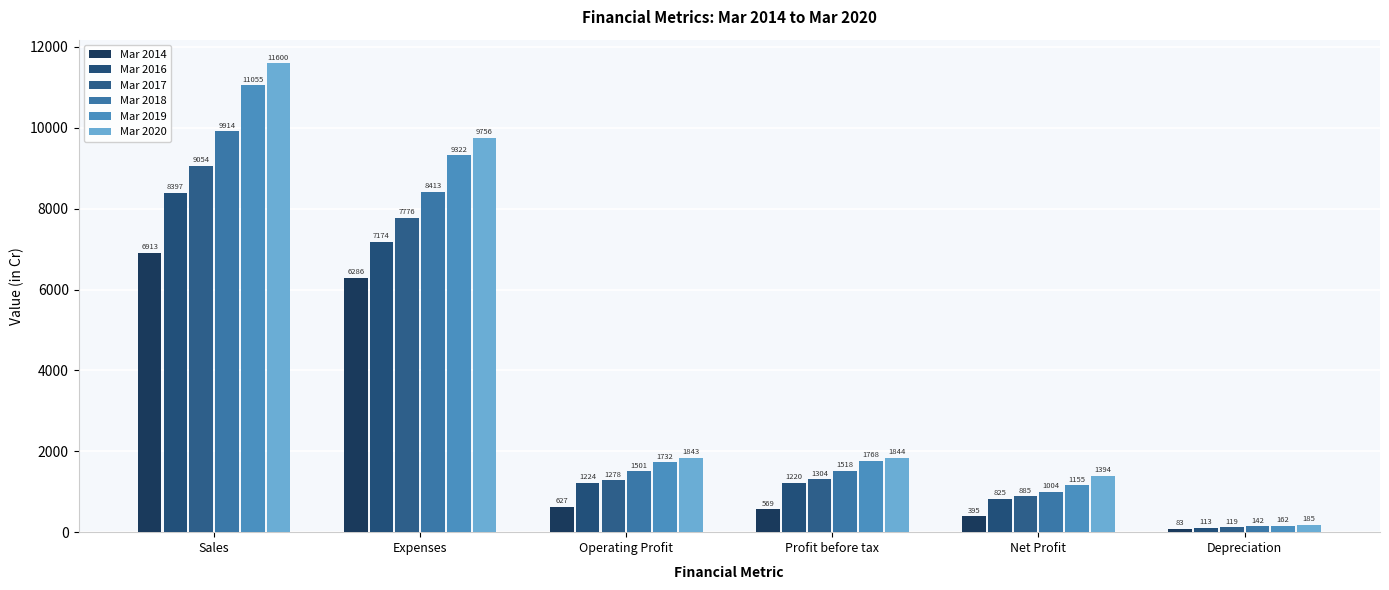

What is the average value of the Mar 2018 series?

3749